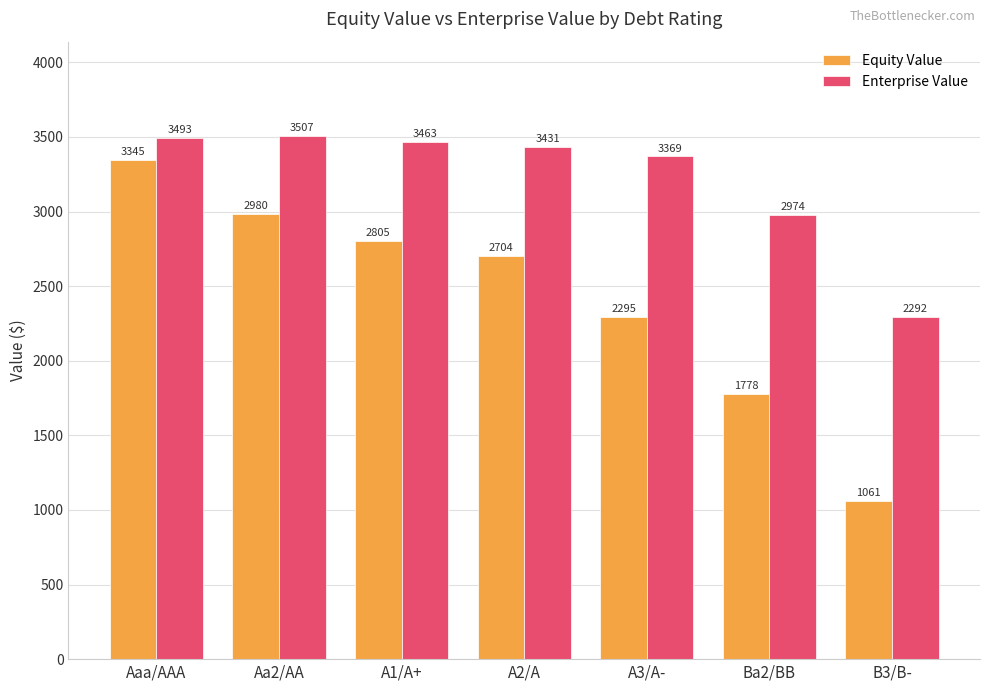

Which series has the largest total across all categories?

Enterprise Value